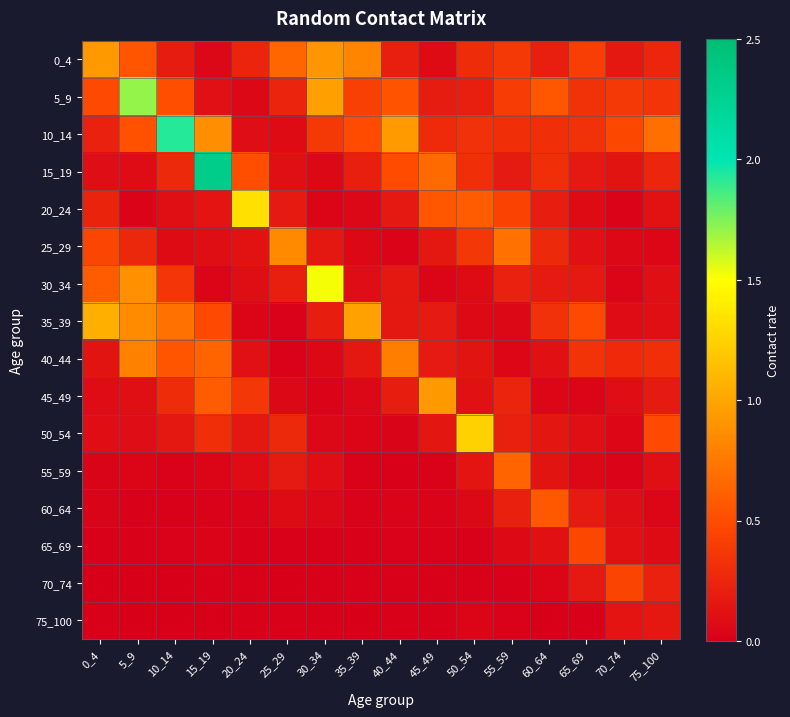

Which label corresponds to the largest value in the chart?

15_19